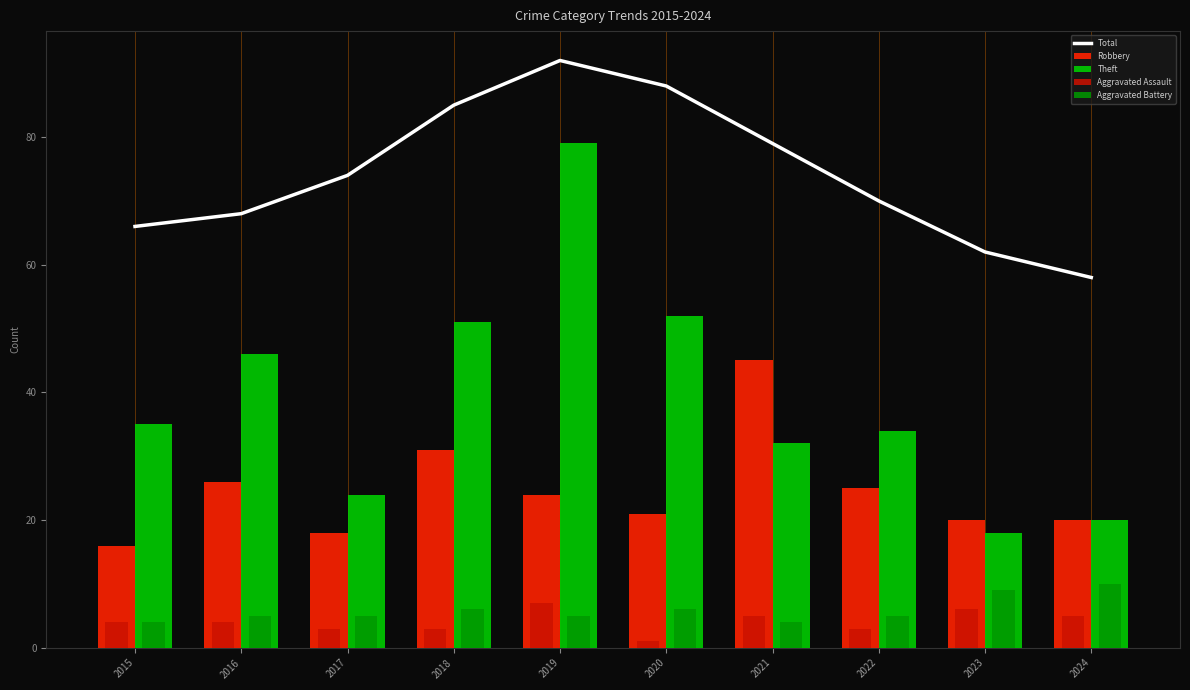

What is the maximum value for Aggravated Battery?

10